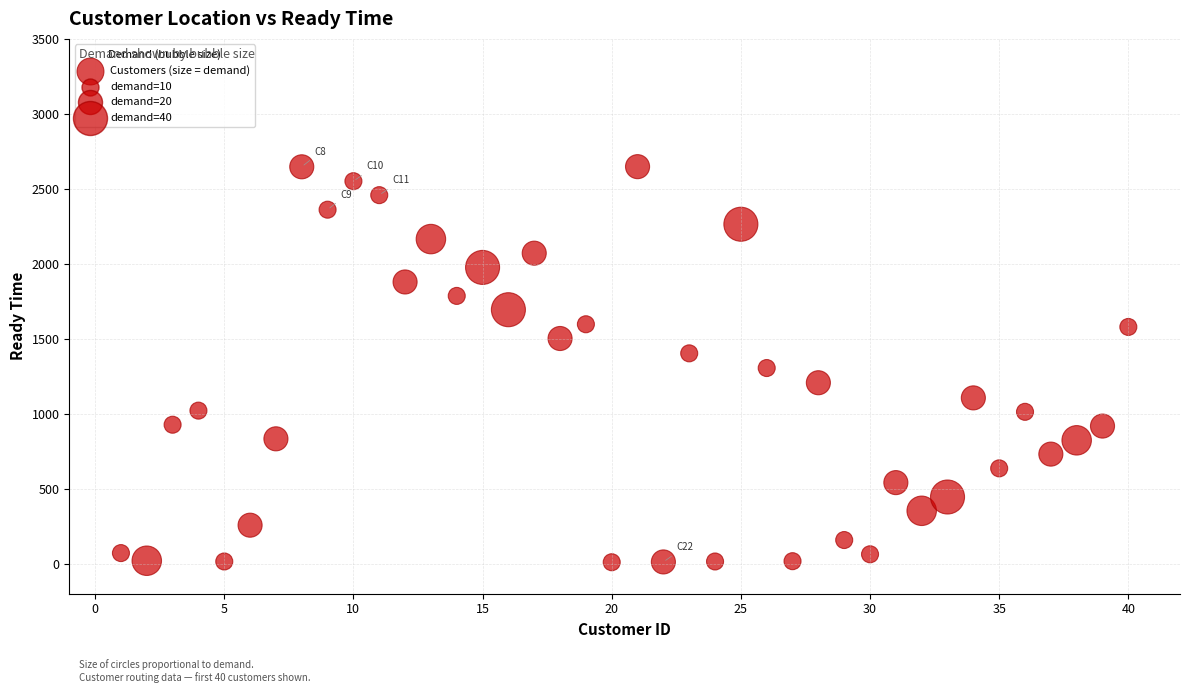

What is the range of X values (max minus min)?

39